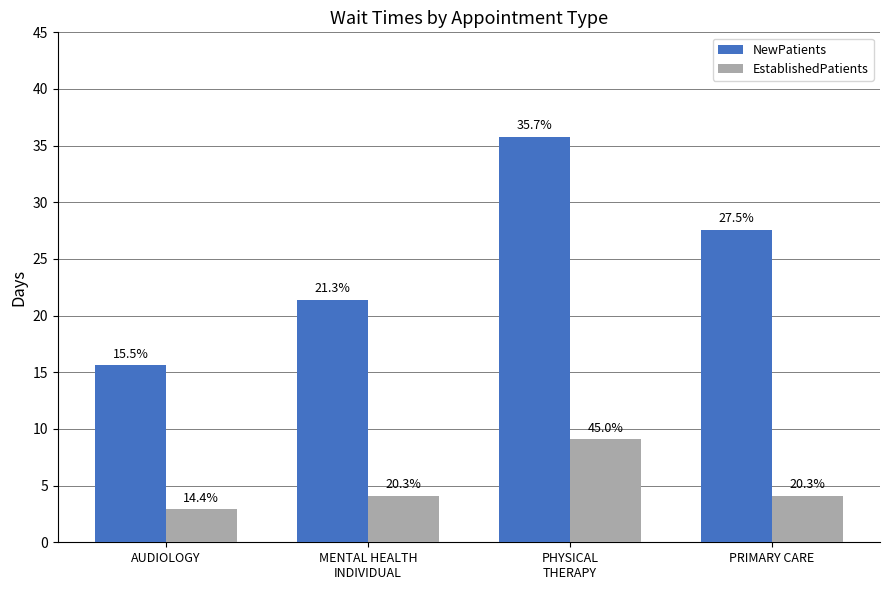

What are all the series names shown in the legend?

NewPatients, EstablishedPatients